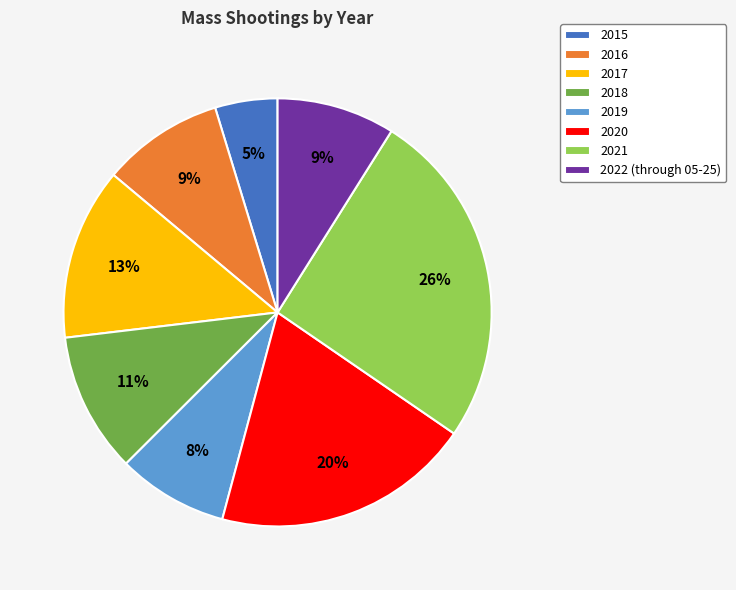

Which slice is the largest?

2021